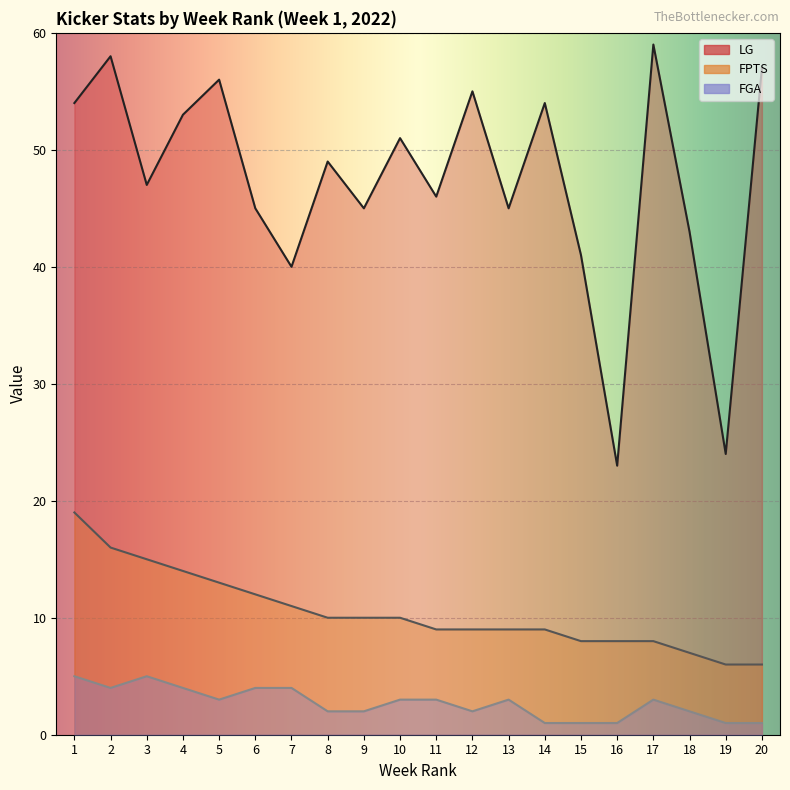

At which category is the sum across all series the highest?

1